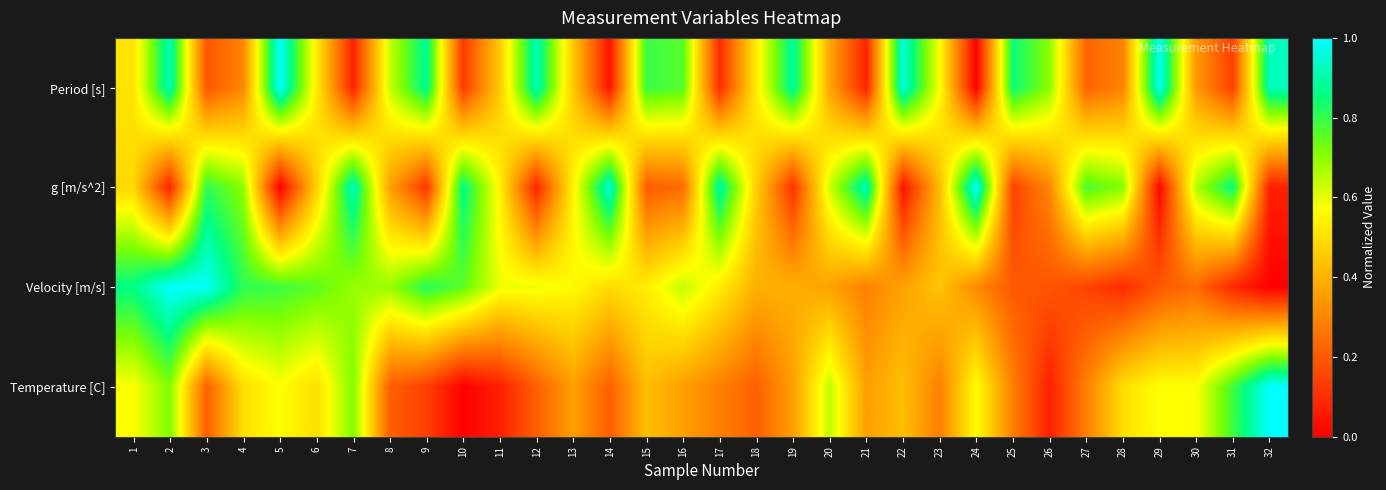

List the series in order of their peak value, highest first.

Period [s], g [m/s^2], Velocity [m/s], Temperature [C]